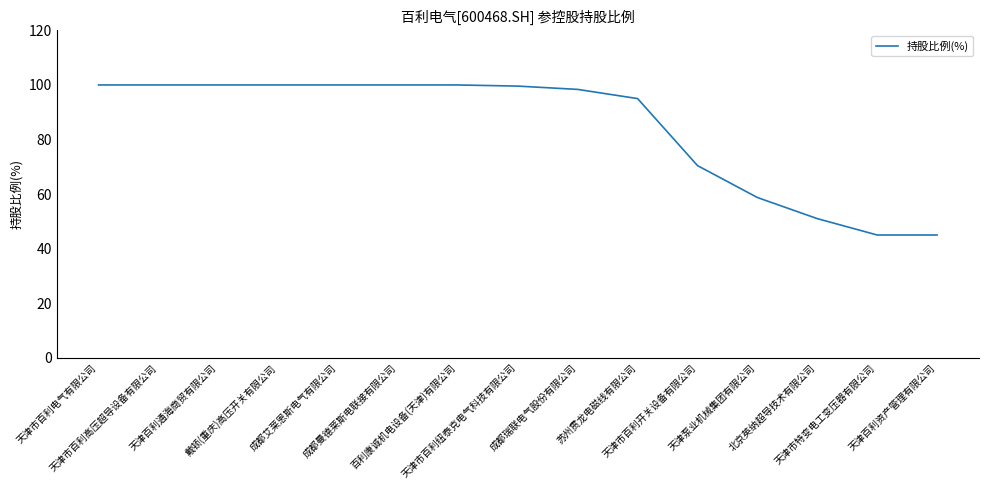

The value at 天津市百利纽泰克电气科技有限公司 is 139.0. True or false?

False